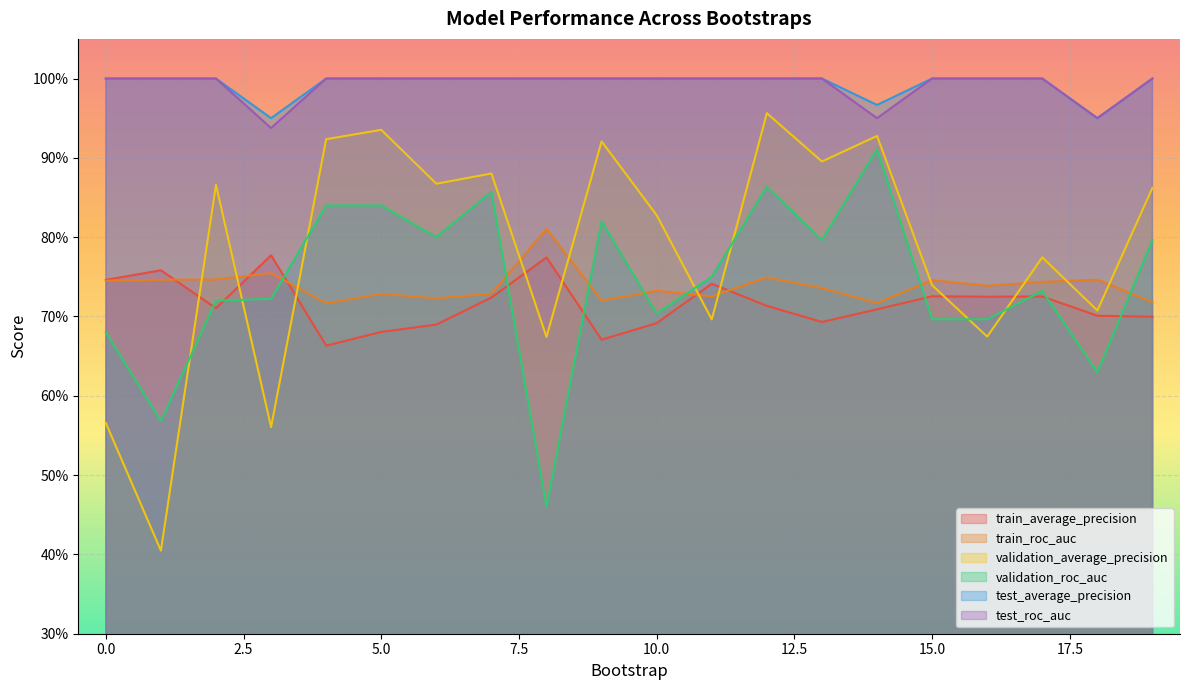

Where is validation_average_precision nearest to the value 0?

1